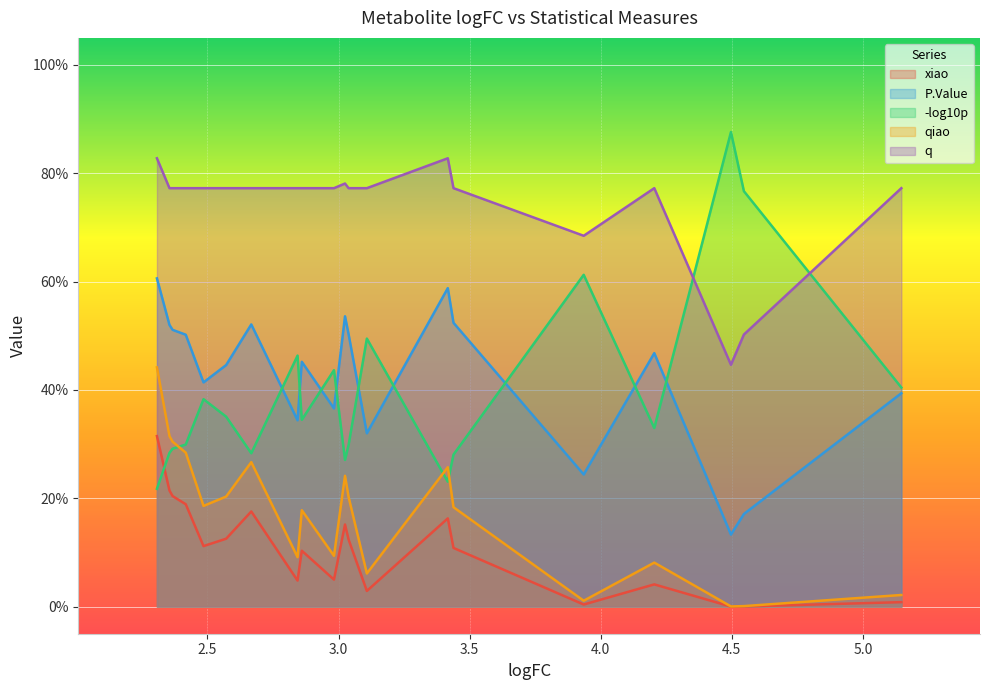

What are all the series names shown in the legend?

xiao, P.Value, -log10p, qiao, q